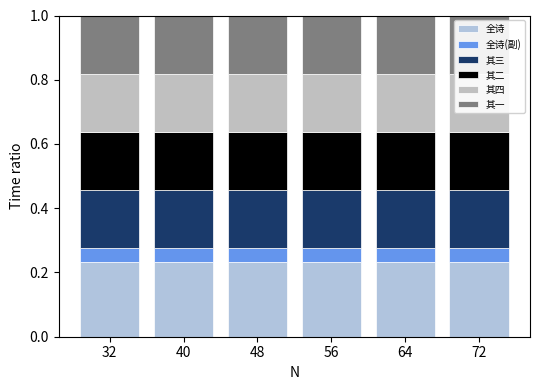

Which category has the lowest value in the 其四 series?

32